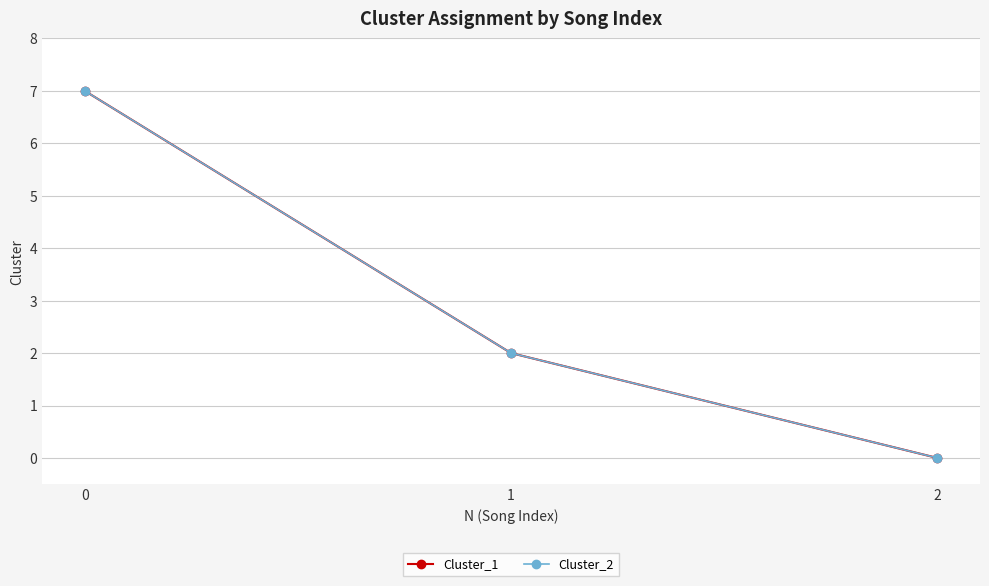

What is the sum of the Cluster_2 values at 2 and 0?

7